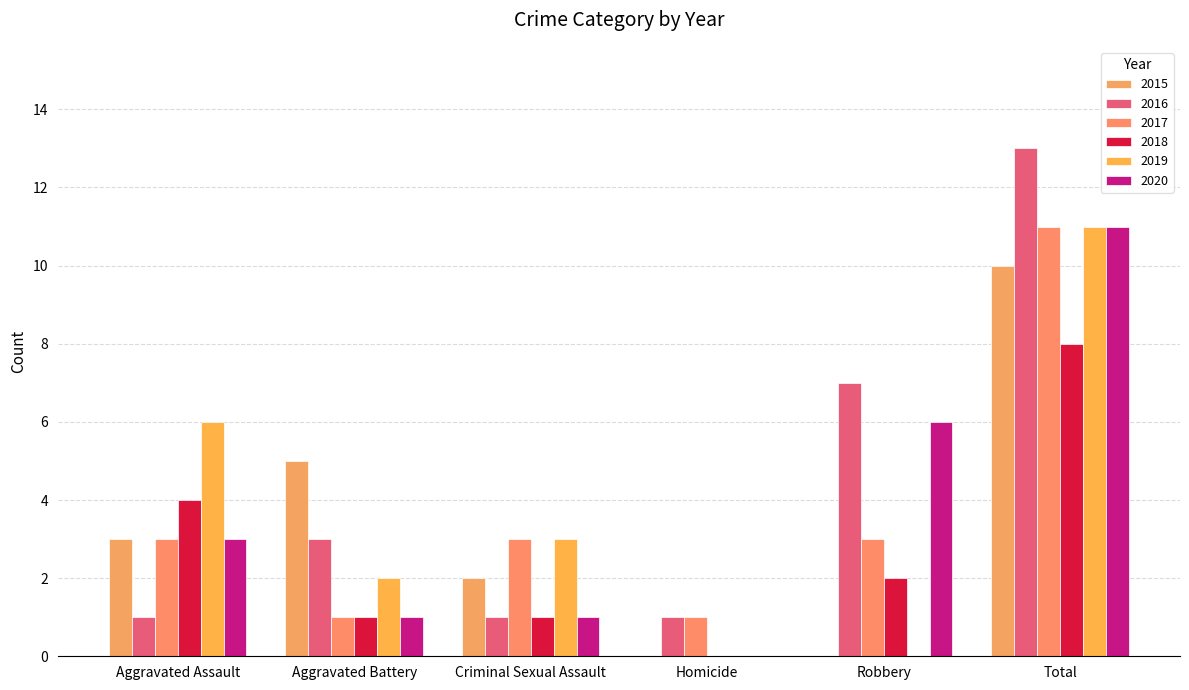

What is the difference between the 2018 values at Robbery and Total?

6